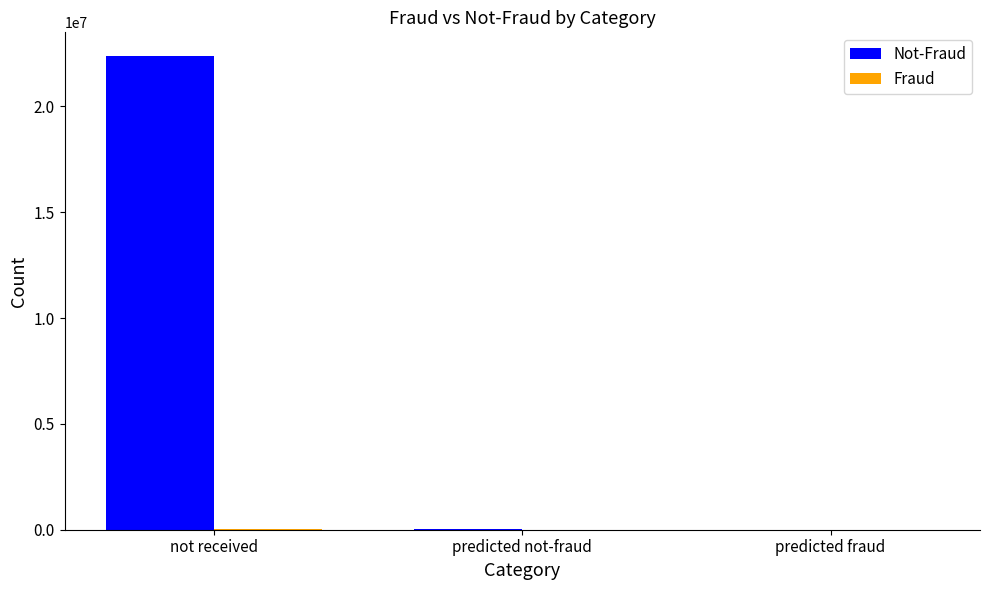

Which label corresponds to the largest value in the chart?

not received